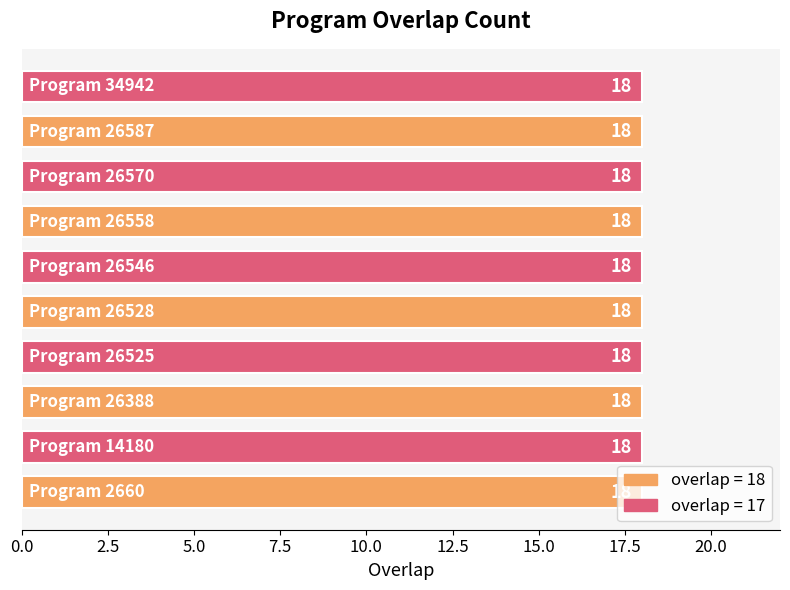

Approximately how many times larger is the value at 2660 compared to 34942?

1.0